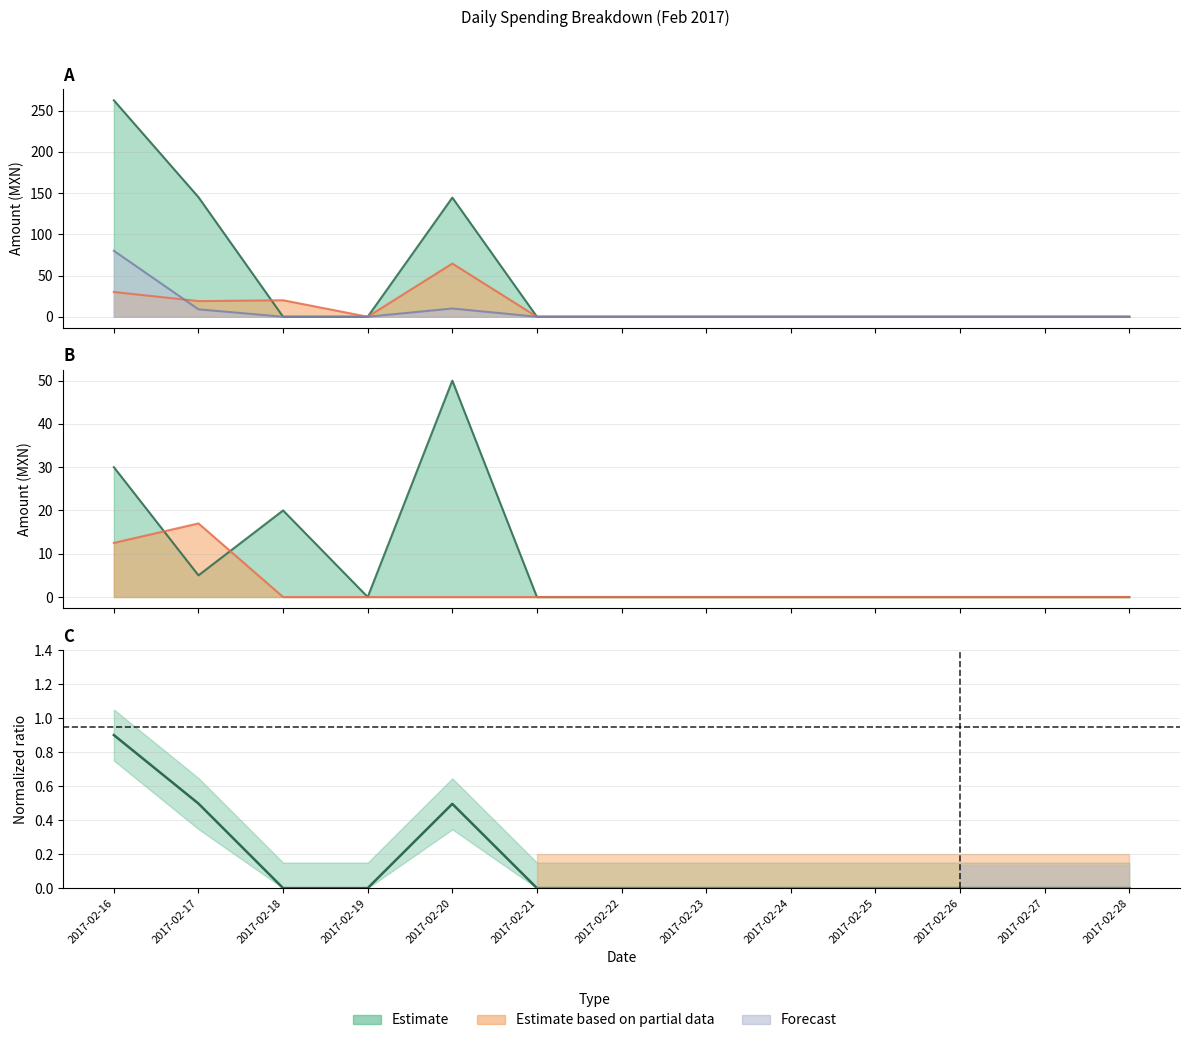

At which category is the sum across all series the highest?

2017-02-16